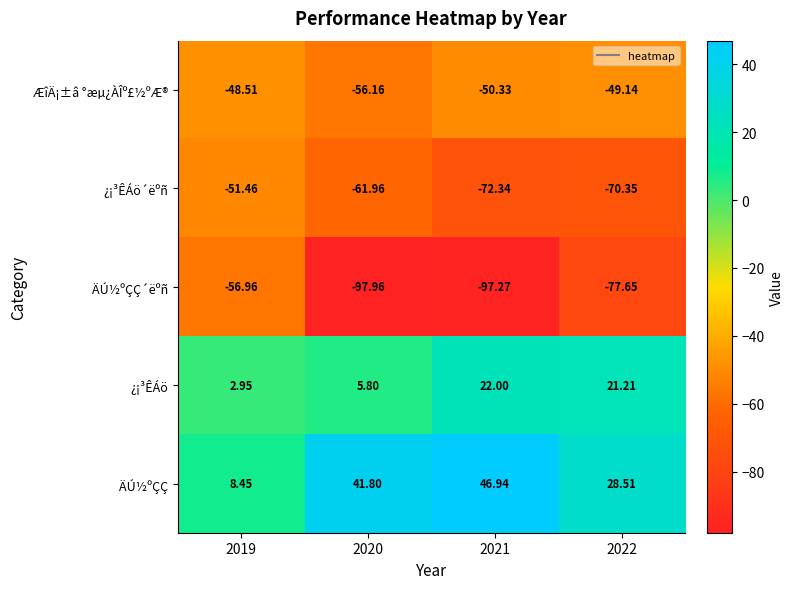

Which series has the largest range (max minus min)?

ÄÚ½ºÇÇ´ëºñ